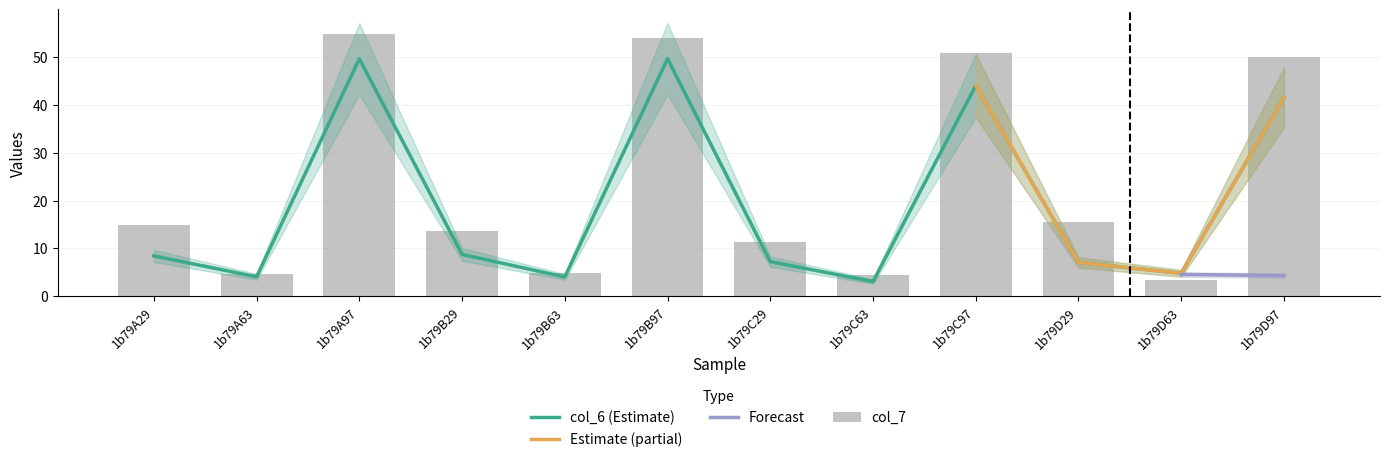

Which series has the largest total across all categories?

col_7